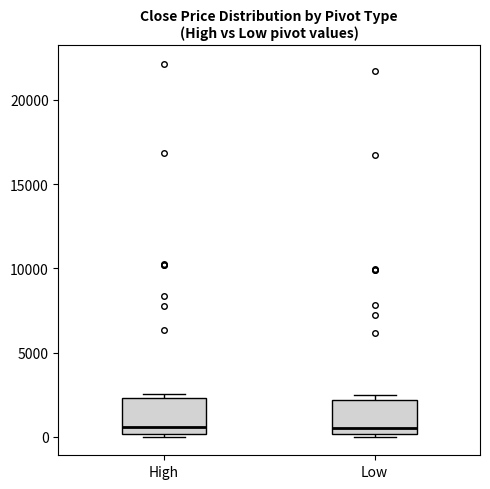

Reading left to right, read every box against the y-axis: the position of its median line, the range the box covers, and the ends of its whiskers. The values are not printed on the chart, so give them approximately, as read against the axis.

High: median 500, box 0 to 2500, whiskers 0 (just below the box's lower edge) to 2500 (just above the box's upper edge)
Low: median 500, box 0 to 2000, whiskers 0 (just below the box's lower edge) to 2500